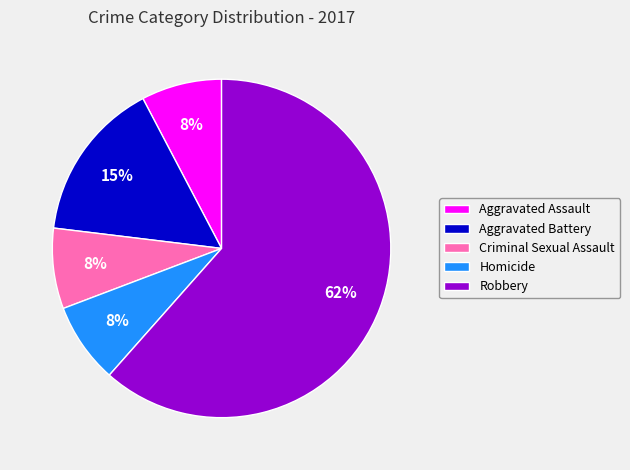

To the nearest percent, what percentage of the pie is Criminal Sexual Assault?

8%